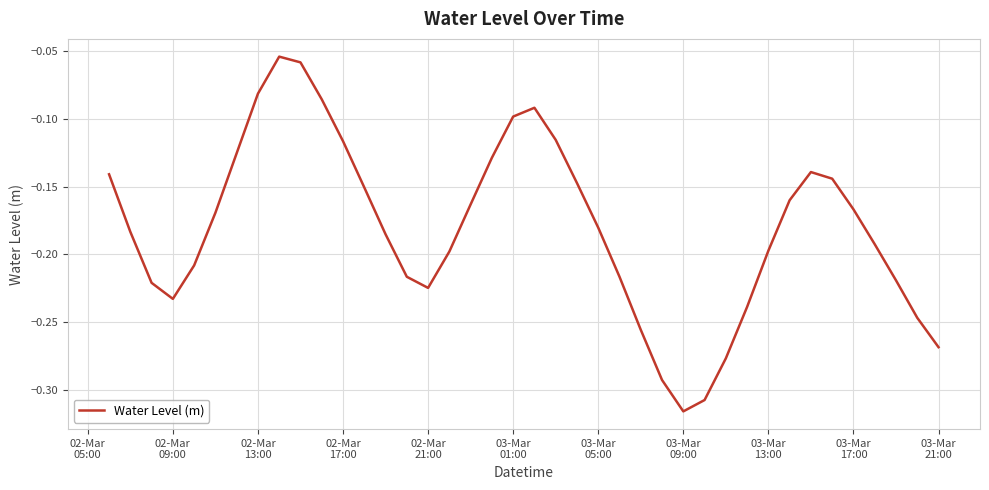

What is the difference between the maximum and minimum values?

0.3